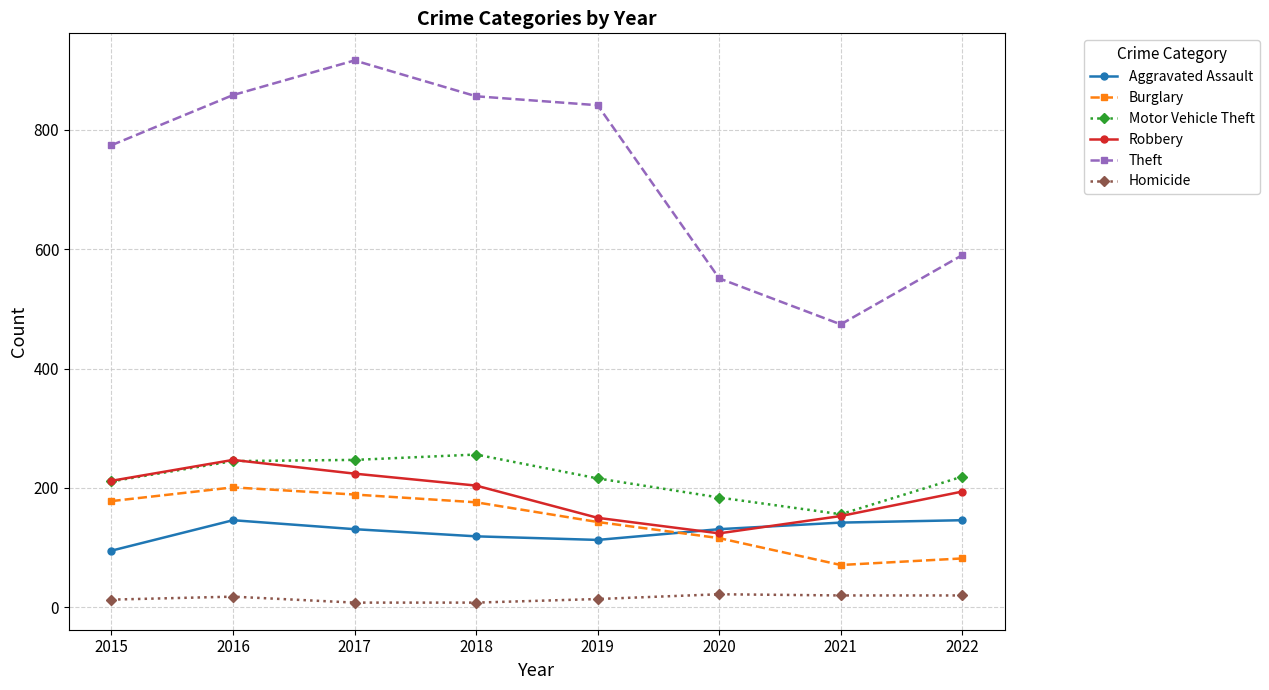

What is the approximate value of Homicide at 2021, to the nearest 5?

20